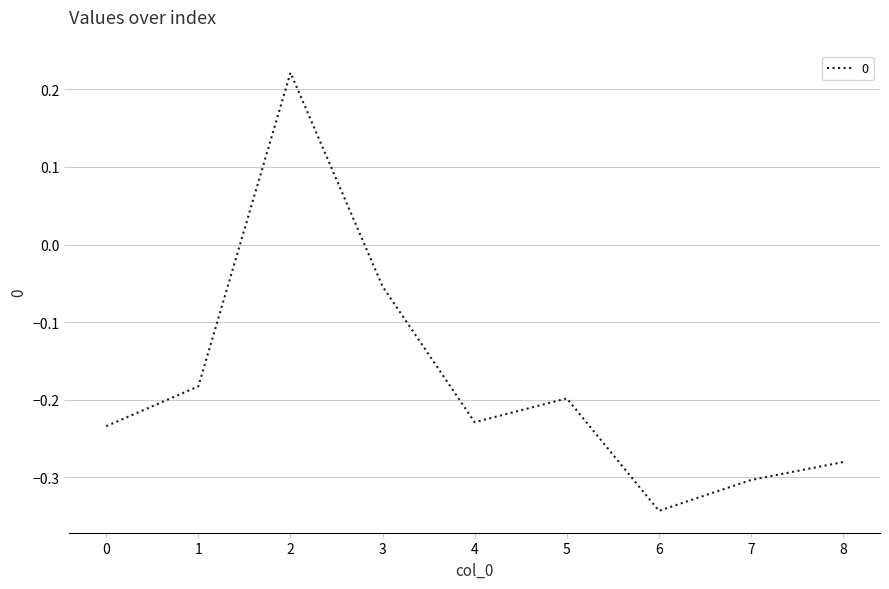

Between 6 and 5, which is larger?

5